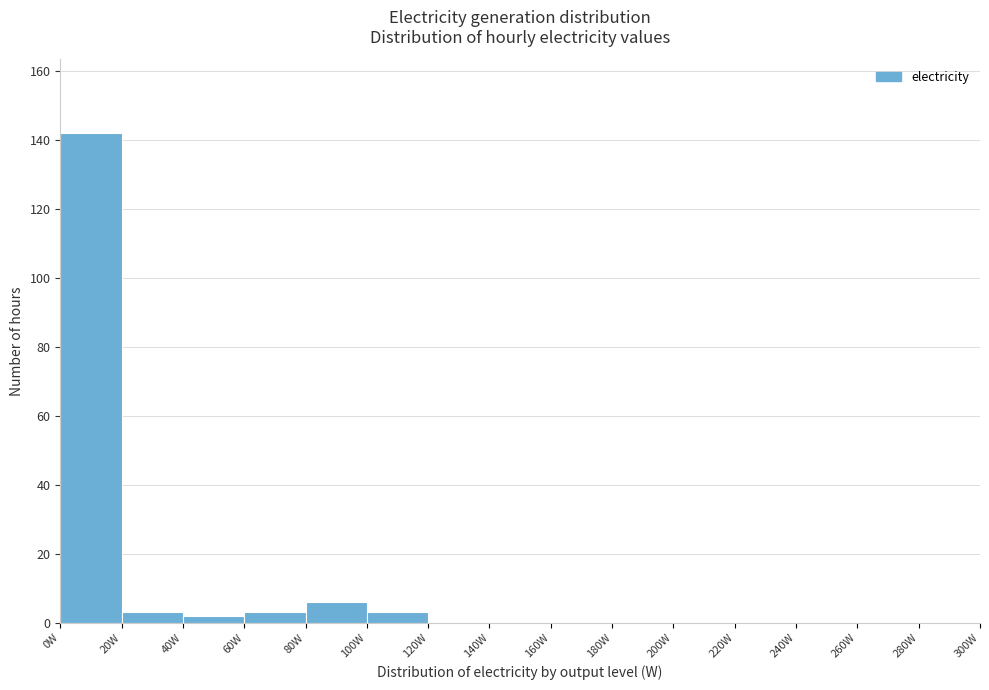

Which range on the x-axis has the tallest bar?

0 to 20